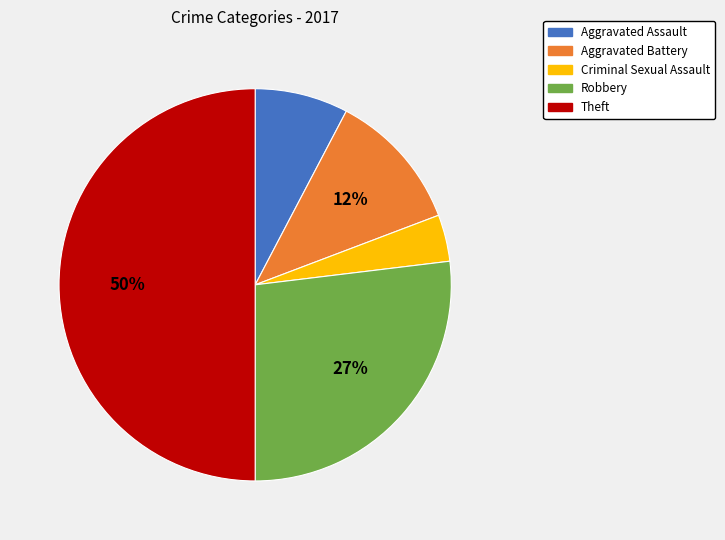

Rank the categories by value from lowest to highest.

Criminal Sexual Assault, Aggravated Assault, Aggravated Battery, Robbery, Theft